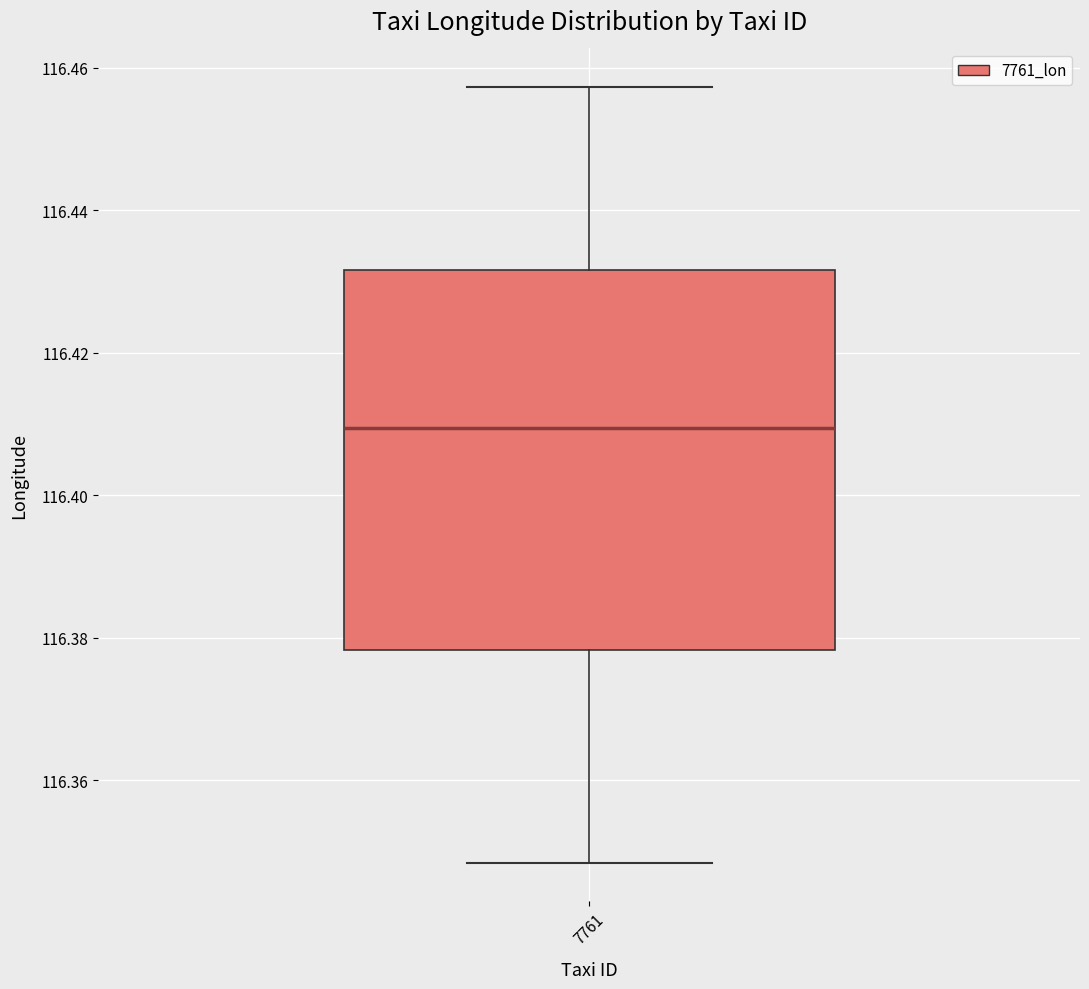

Where does the lower whisker of the box at x = 7761 end on the y-axis? The values are not printed on the chart, so give them approximately, as read against the axis.

116.348